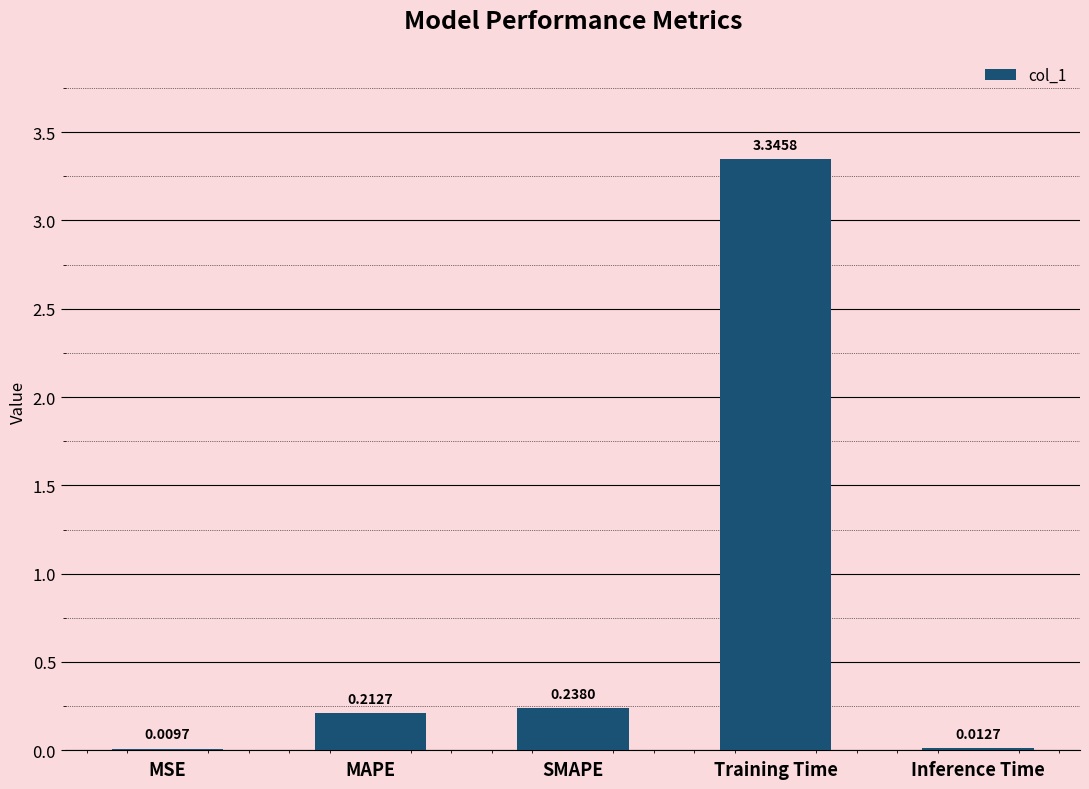

At which category does the chart reach its peak across all series?

Training Time